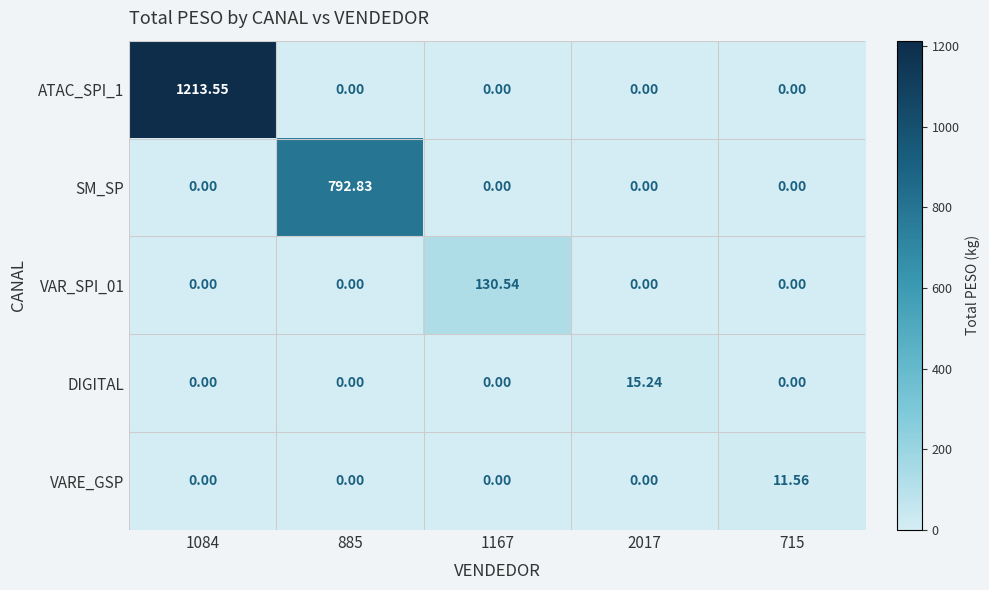

What is the total value across all series at 2017?

15.2